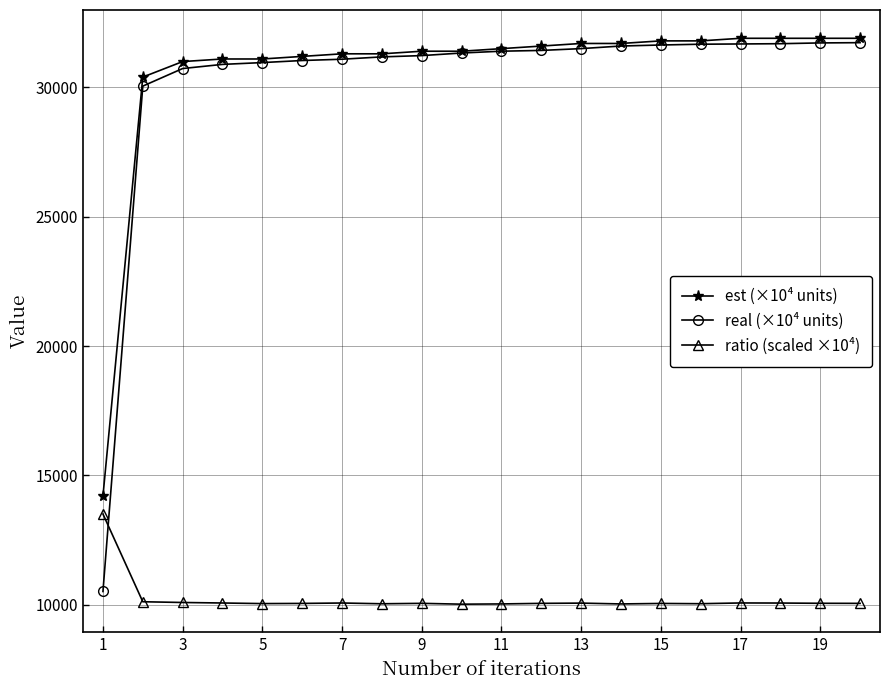

How many times do ratio (scaled ×10⁴) and real (×10⁴ units) cross each other?

1